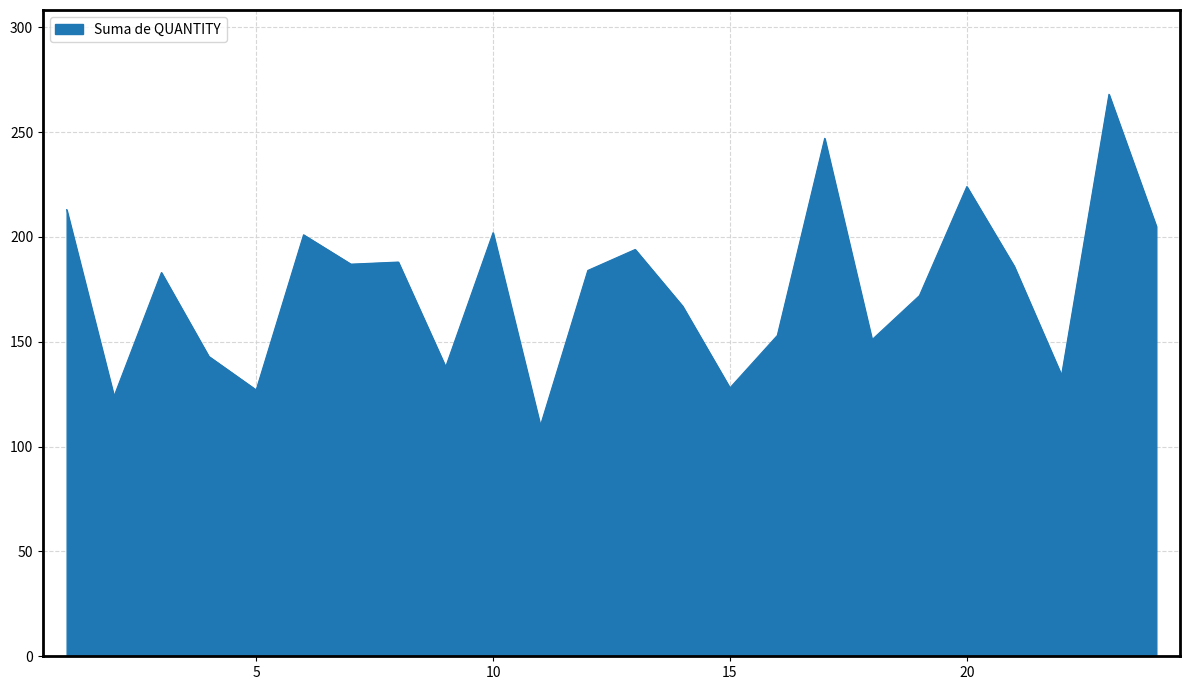

What is the greatest value displayed?

268